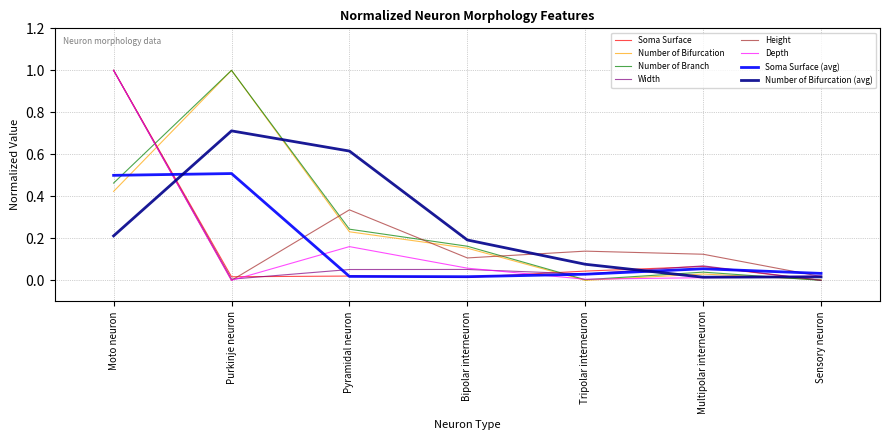

Between Pyramidal neuron and Sensory neuron, which series saw the biggest shift?

Number of Bifurcation (avg)